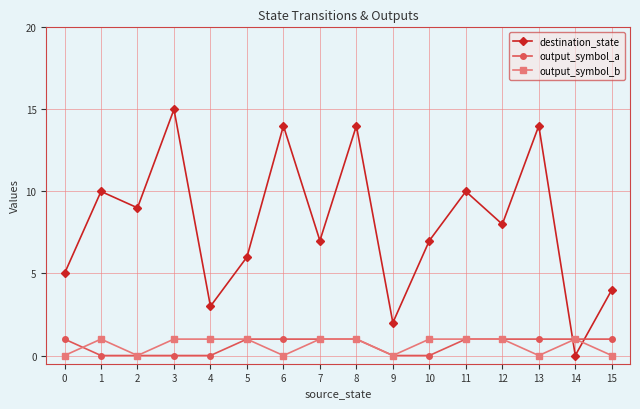

At 6, list the series in order from largest to smallest.

destination_state, output_symbol_a, output_symbol_b